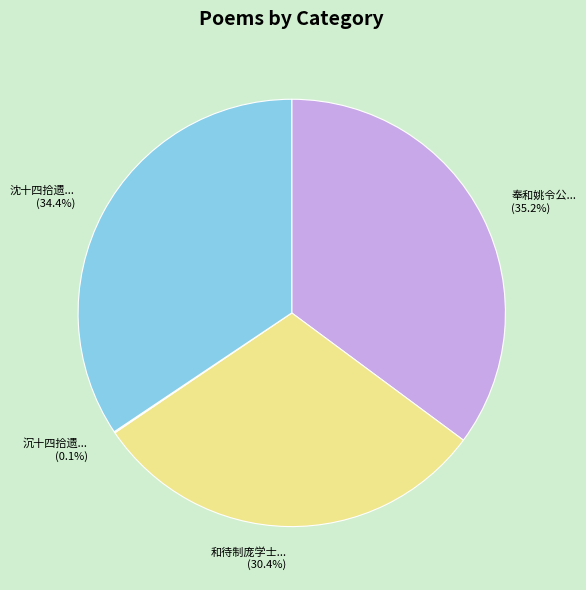

What portion of the pie excludes 和待制庞学士... (30.4%)?

69.6%